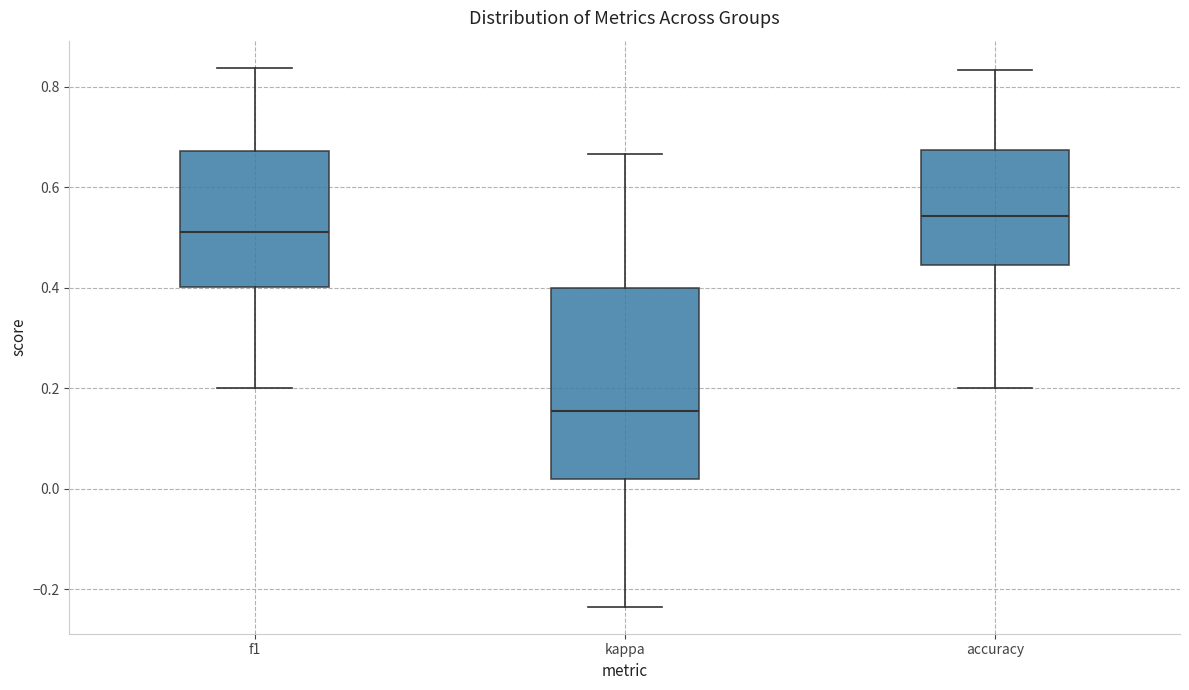

Reading left to right, transcribe this box plot: for each box, give where its median line is, the range the box spans, and where its two whiskers end, as read against the y-axis. The values are not printed on the chart, so give them approximately, as read against the axis.

f1: median 0.50, box 0.40 to 0.68, whiskers 0.20 to 0.84
kappa: median 0.16, box 0.02 to 0.40, whiskers -0.24 to 0.66
accuracy: median 0.54, box 0.44 to 0.68, whiskers 0.20 to 0.84